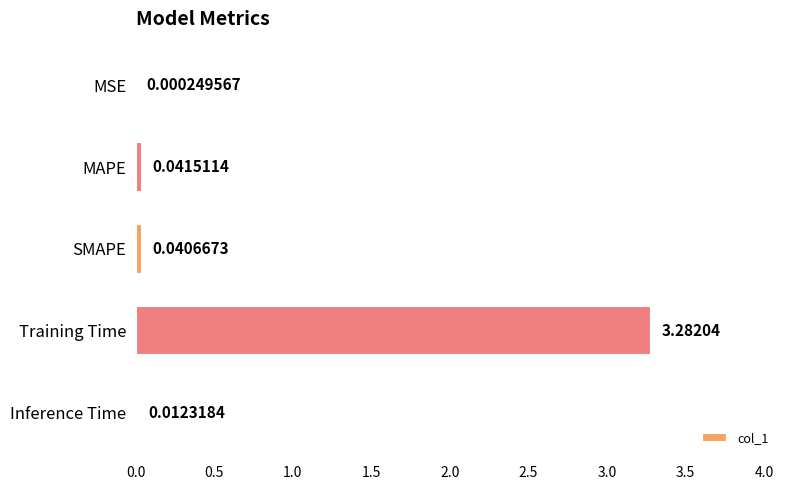

What is the sum of all values?

3.4